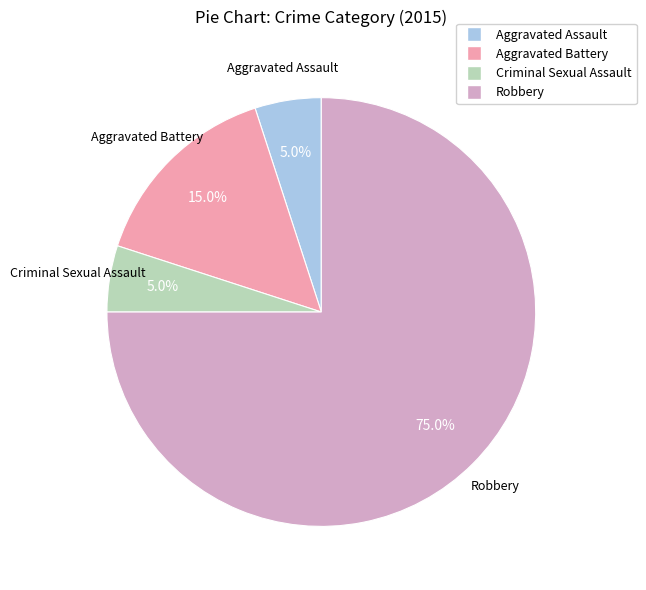

To the nearest percent, what percentage of the pie is Aggravated Battery?

15%